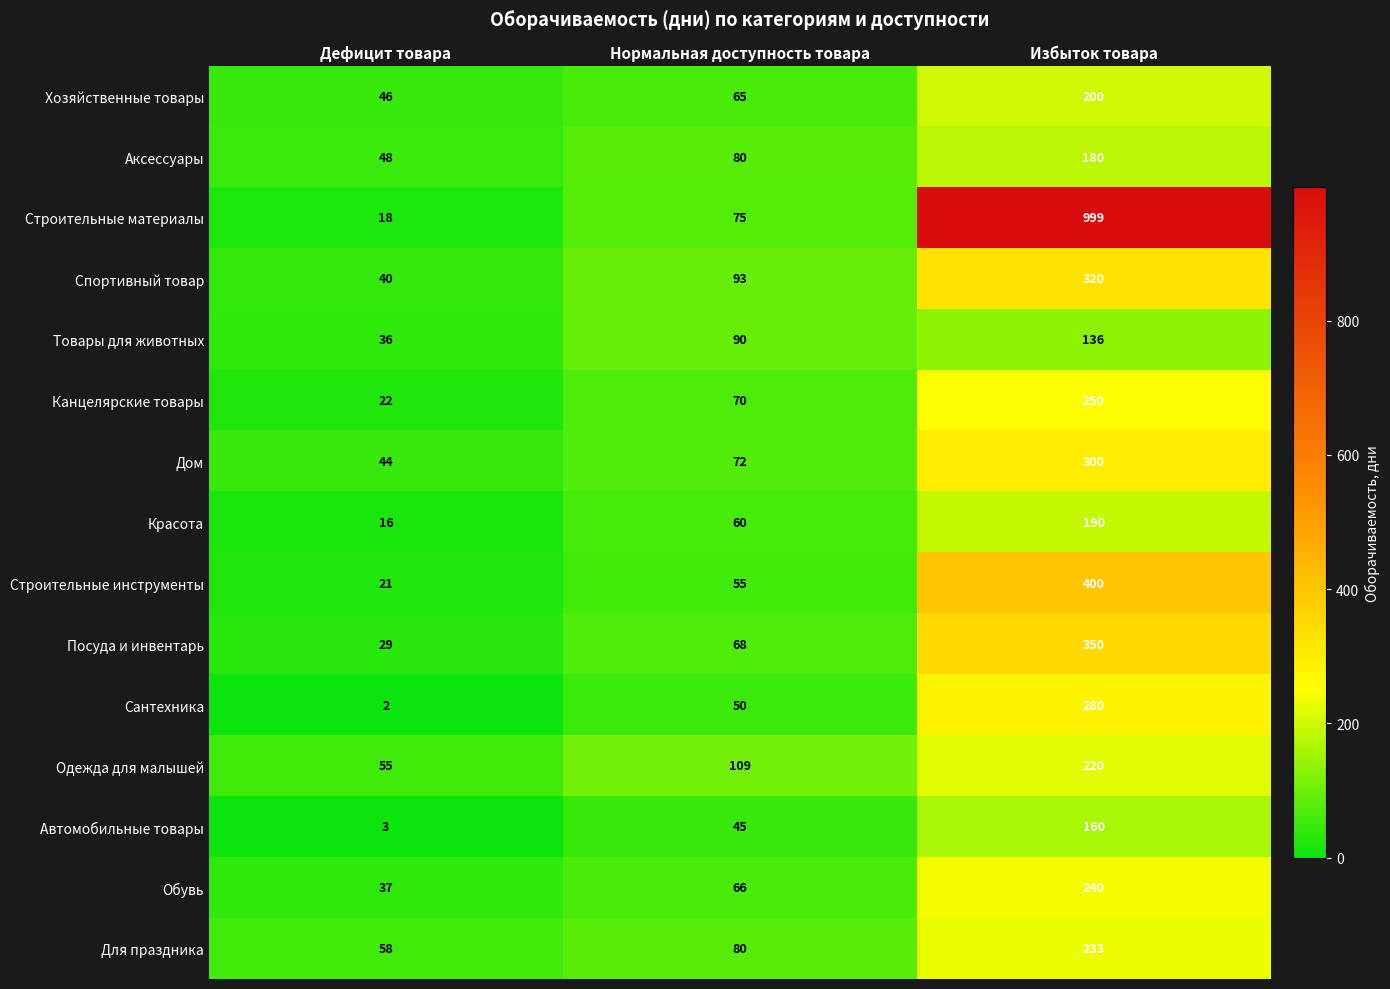

Count the Посуда и инвентарь values in the range 29 to 350.

3